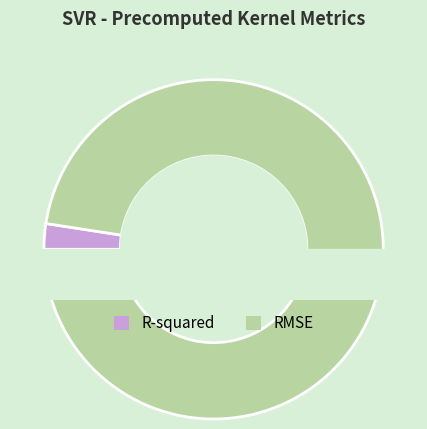

Between R-squared and RMSE, which is larger?

RMSE